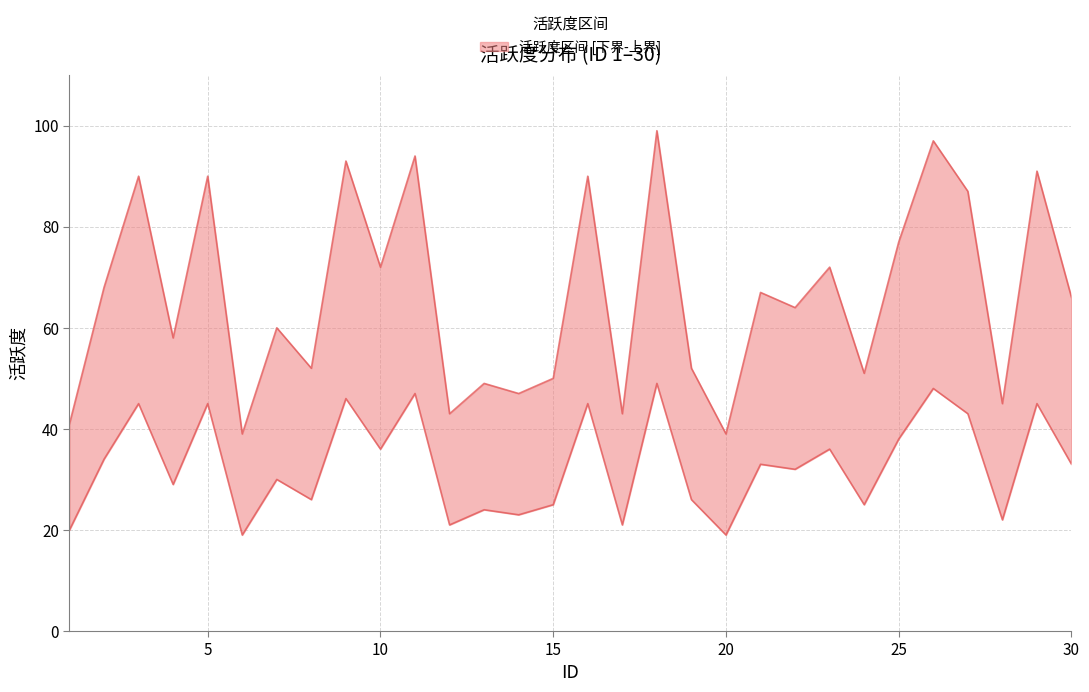

What is the sum of all 活跃度_upper values?

1986